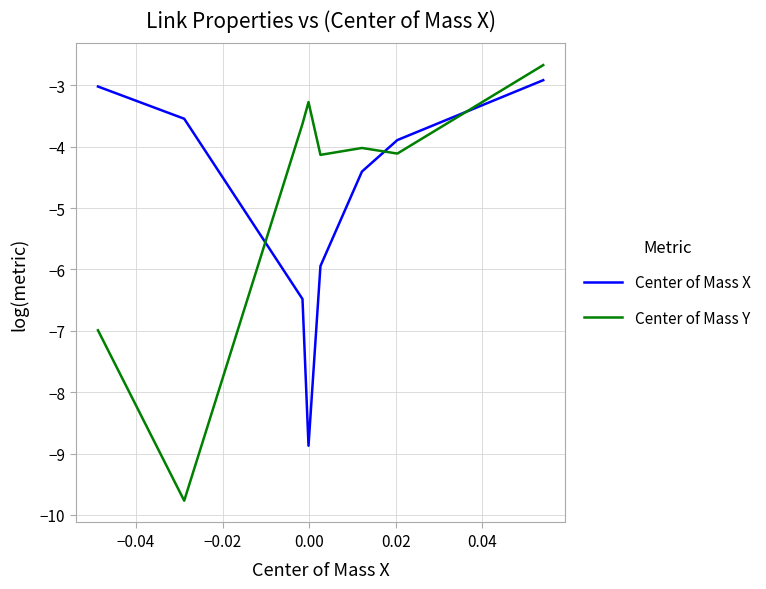

How many times do Center of Mass X and Center of Mass Y cross each other?

3